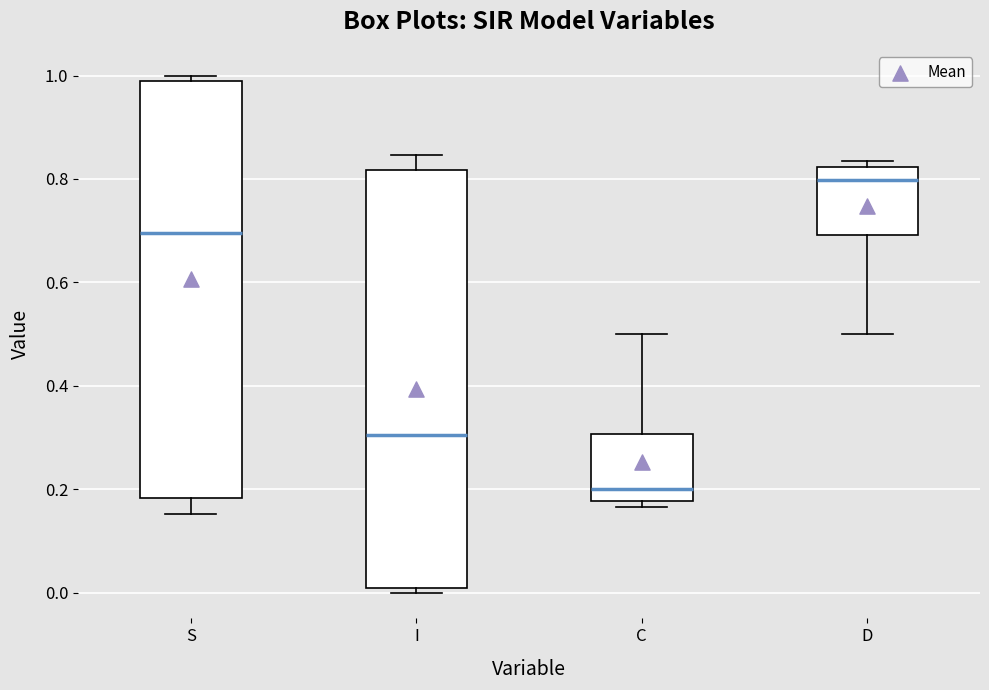

Which box has the lowest median line?

C